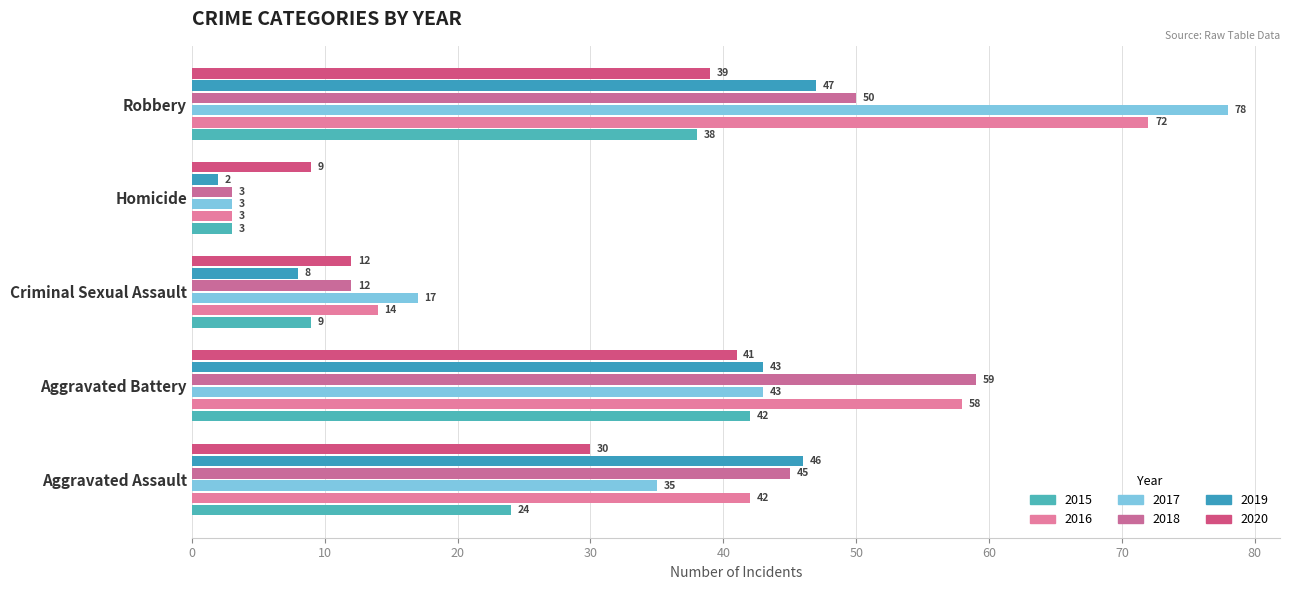

What is the difference between the maximum and minimum values in the 2017 series?

75